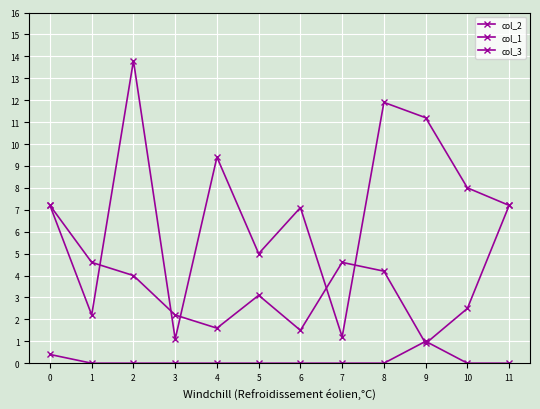

At which category is the sum across all series the highest?

2